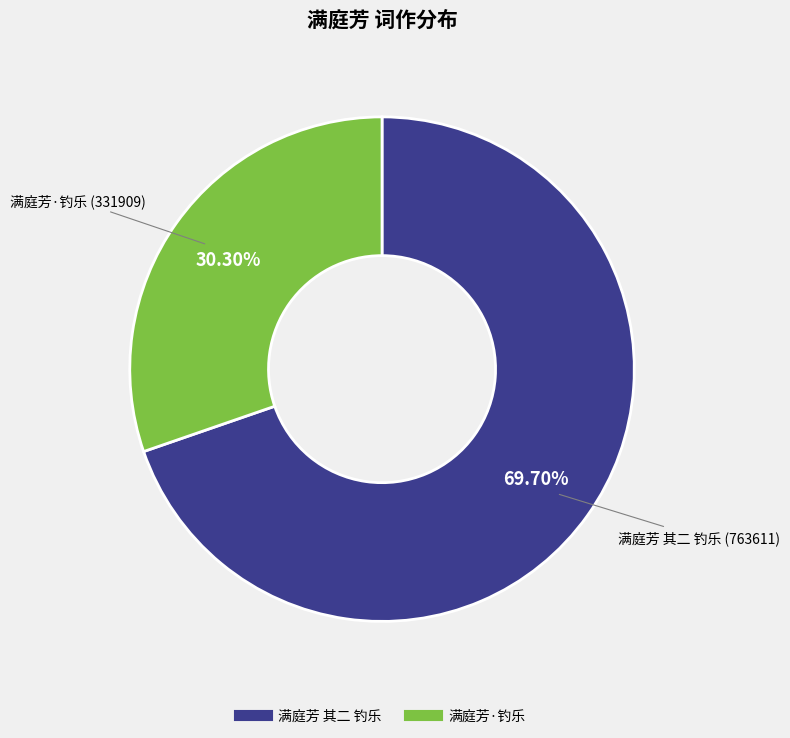

Rank the categories by value from lowest to highest.

满庭芳·钓乐, 满庭芳 其二 钓乐